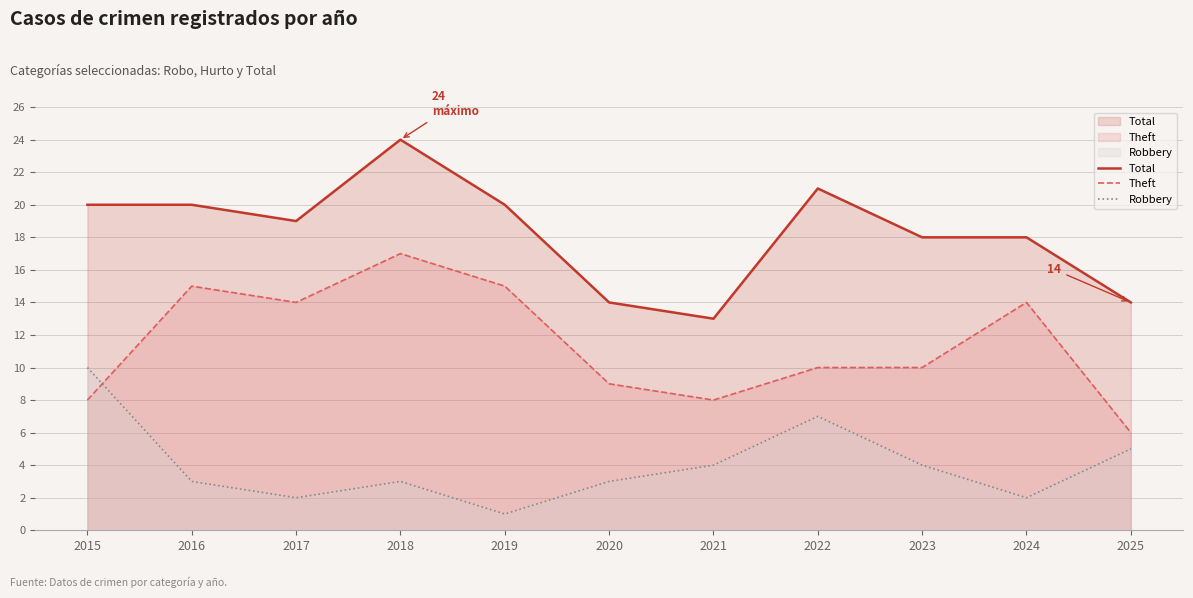

What is the difference between the highest and lowest values at 2018?

21